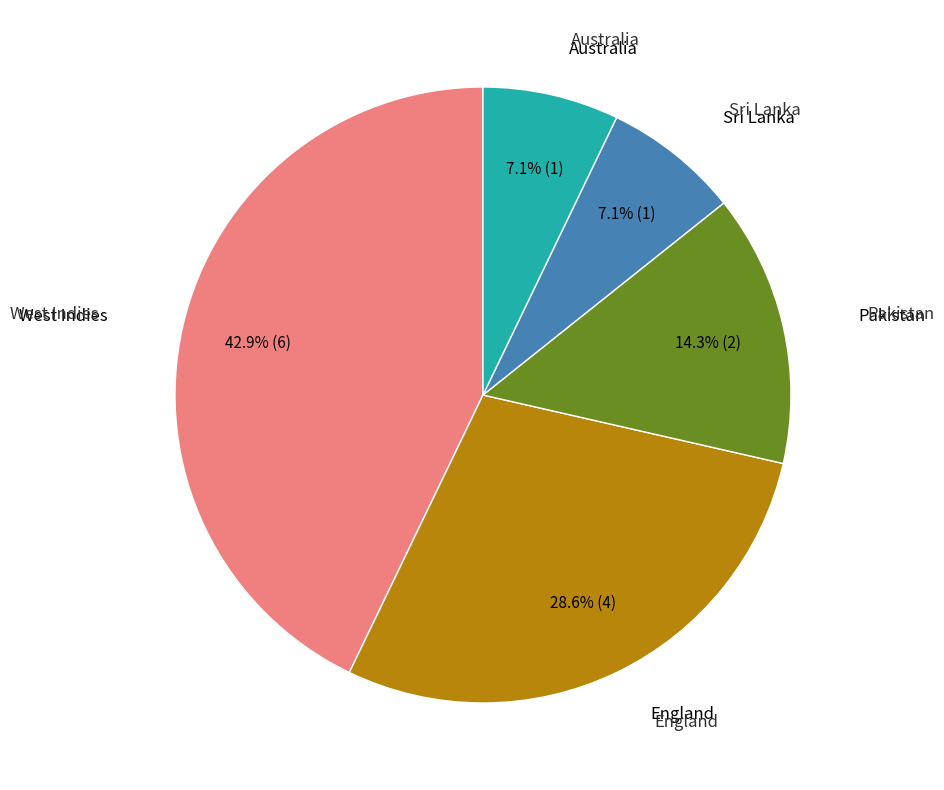

Is there a majority slice in this chart?

No